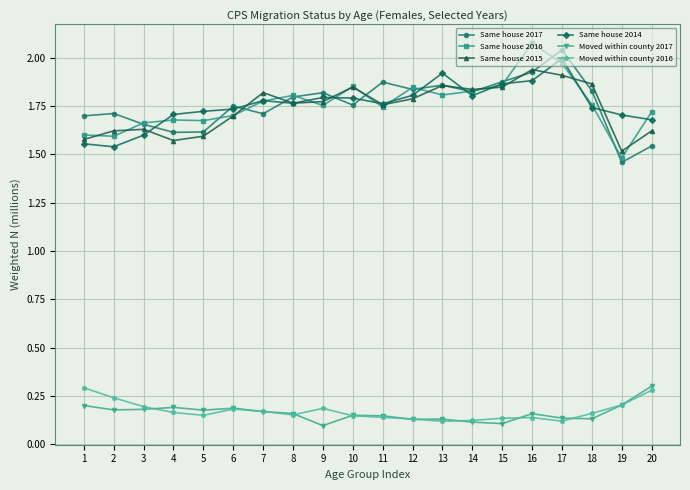

True or false: Moved within county 2016 has more than 1 interior local peaks.

True